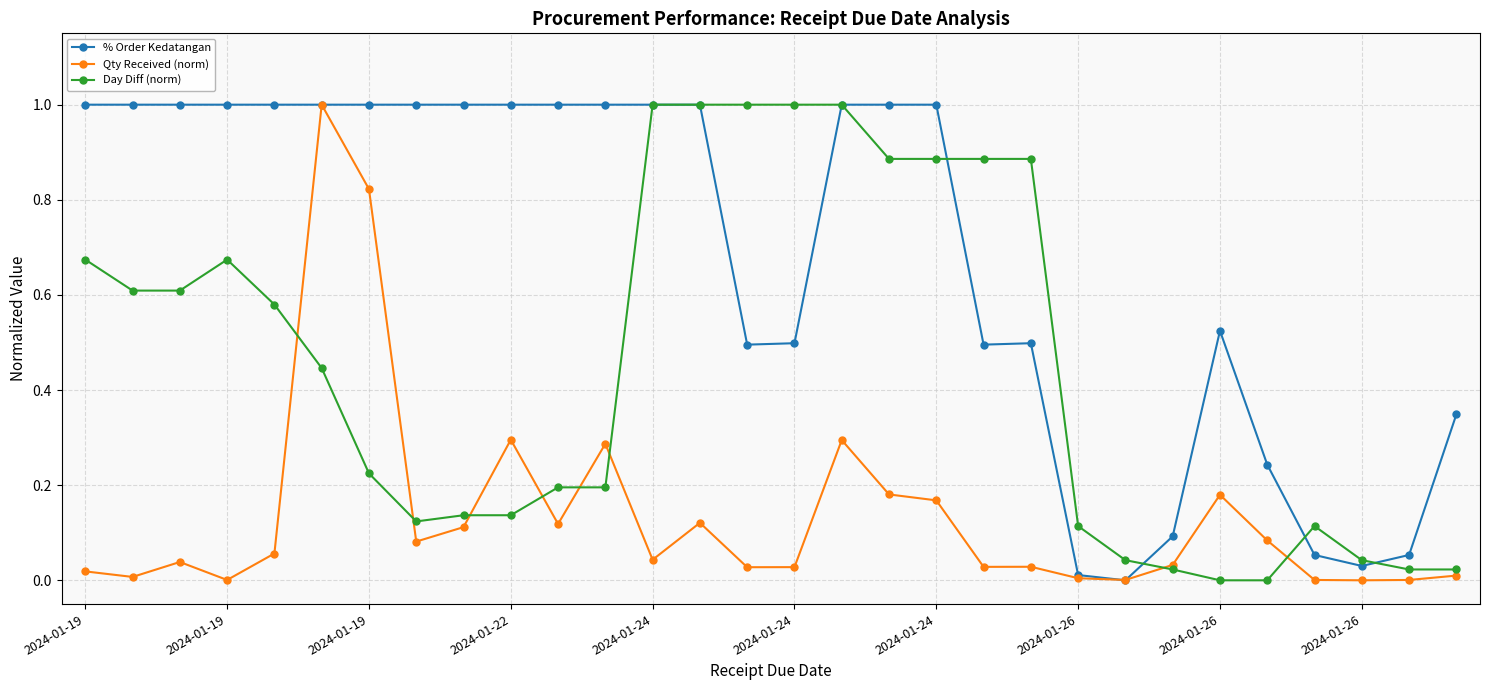

What is the greatest value displayed?

1.0